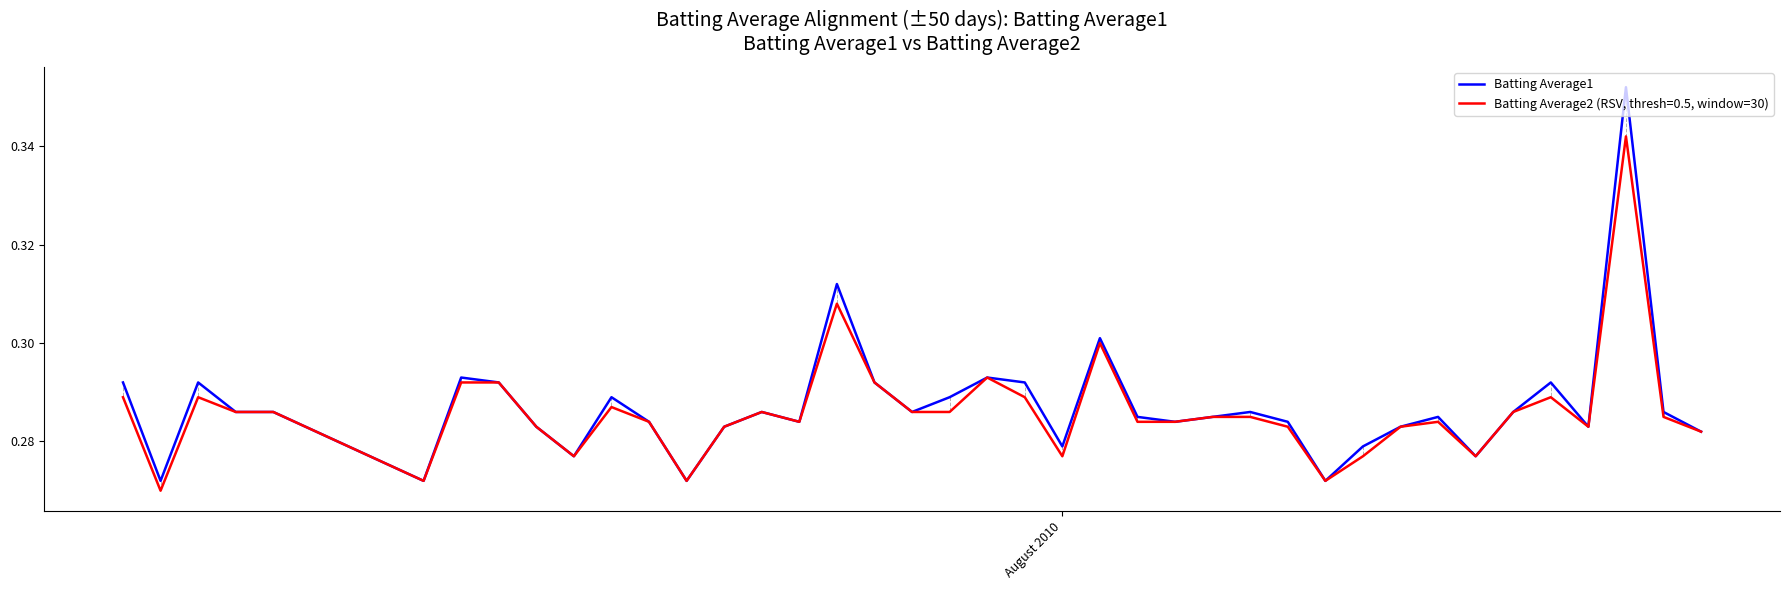

Rank the series by their maximum value, from lowest to highest.

Batting Average2 (RSV, thresh=0.5, window=30), Batting Average1